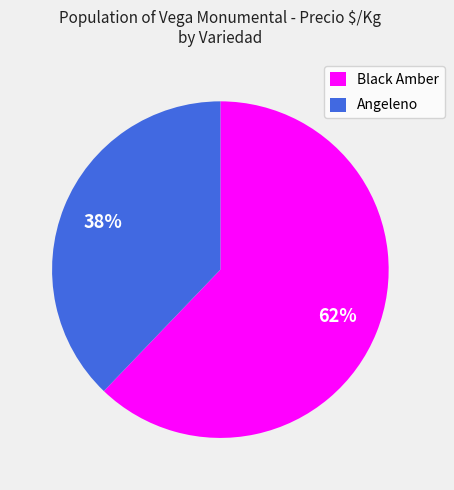

Does any single category account for the majority?

Yes